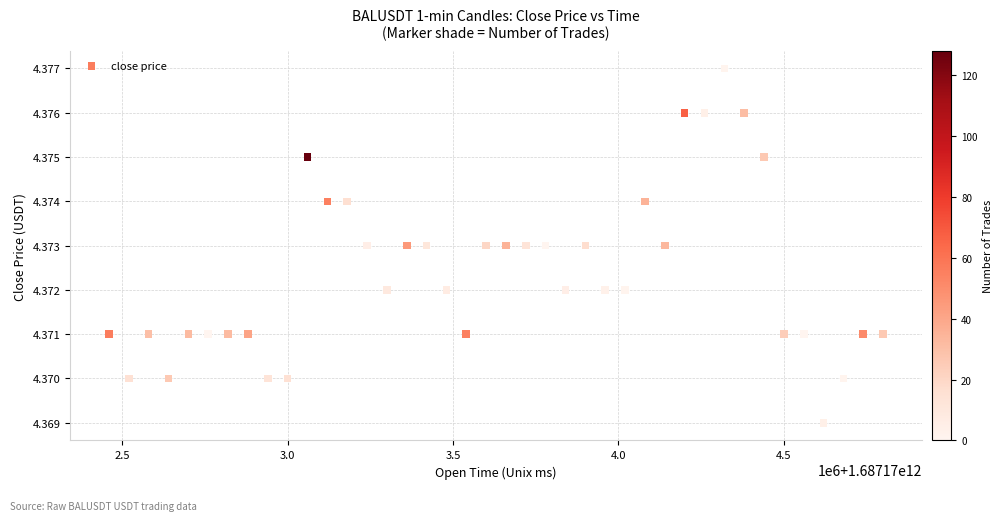

What is the range of X values (max minus min)?

2340000.0